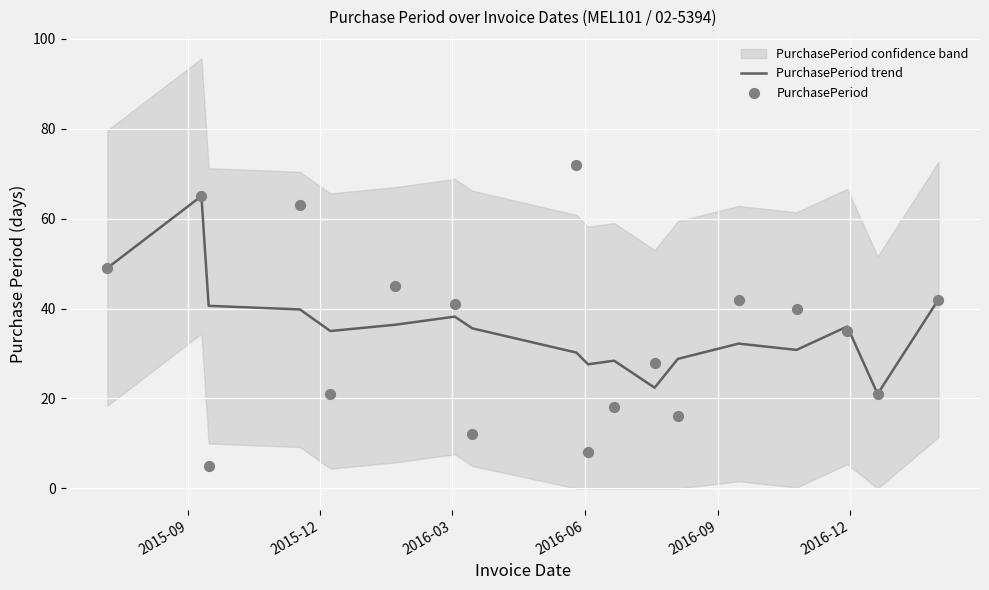

Is the value of PurchasePeriod at 10 greater than the value of PurchasePeriod trend at 2015-09?

No